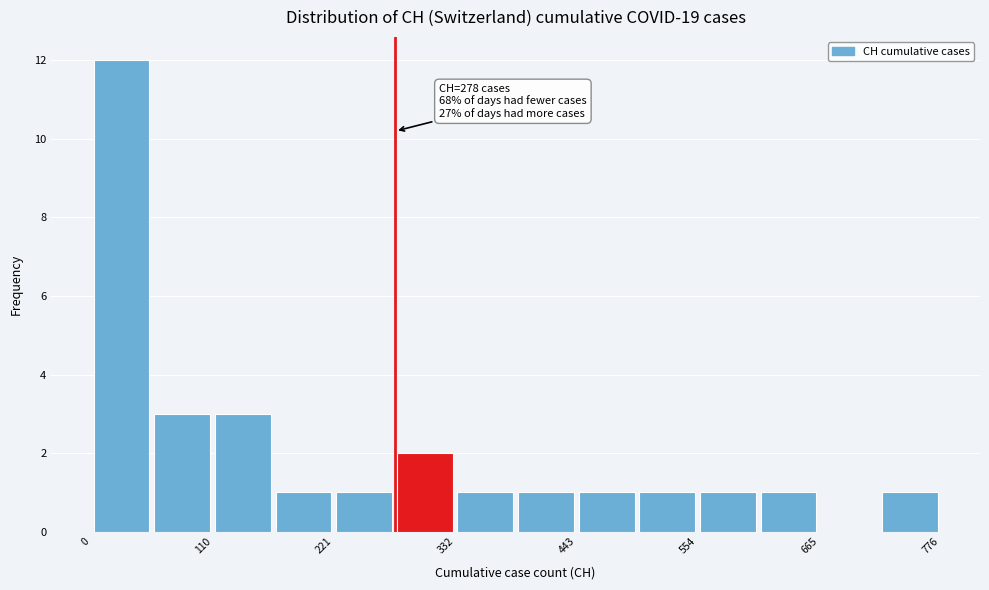

Around what value on the x-axis is the tallest bar? Give the approximate position of its centre, as read against the axis.

20